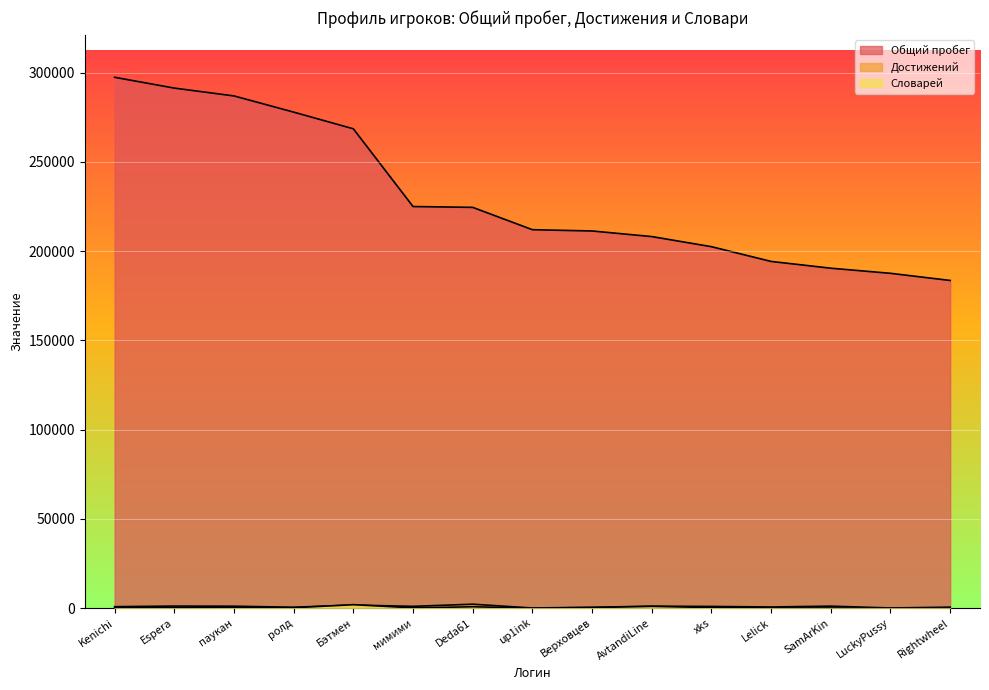

How many interior local peaks does the Словарей series have?

4